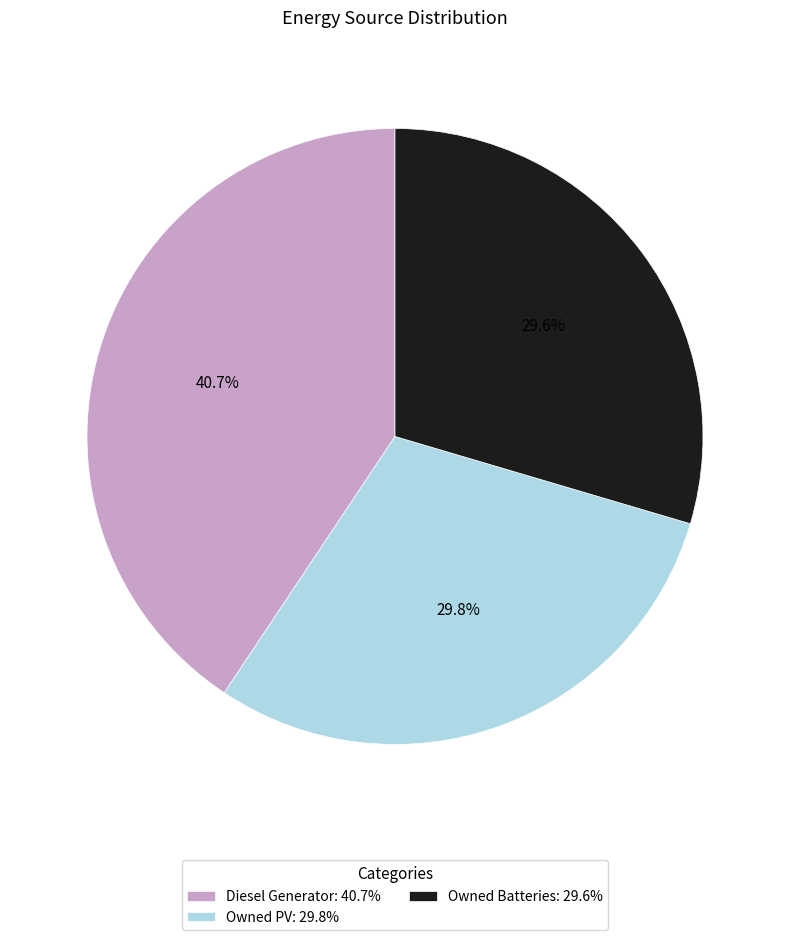

Which has a higher value, Owned Batteries: 29.6% or Diesel Generator: 40.7%?

Diesel Generator: 40.7%